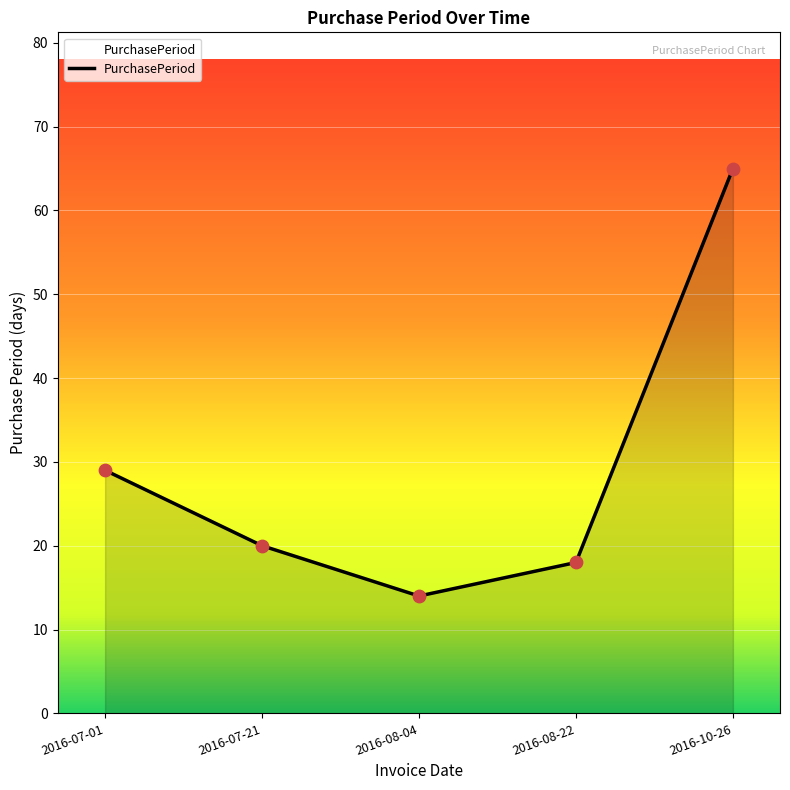

Between 2016-07-01 and 2016-07-21, which is larger?

2016-07-01